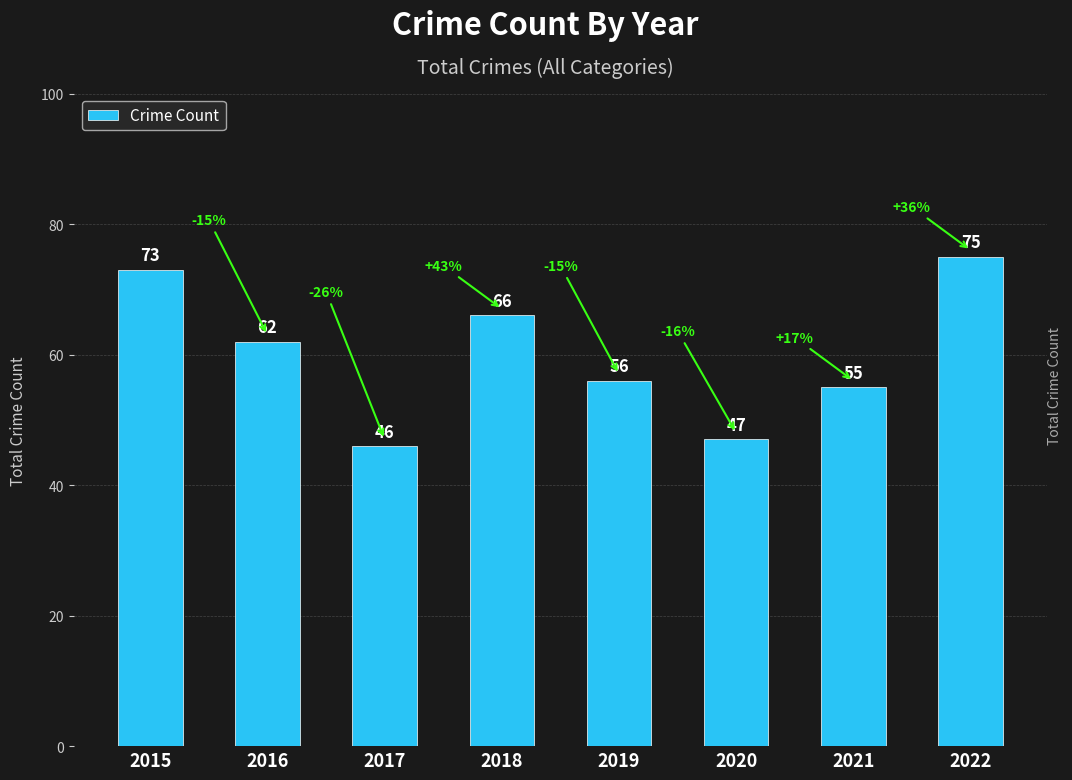

At which label does the data first exceed 62?

2015